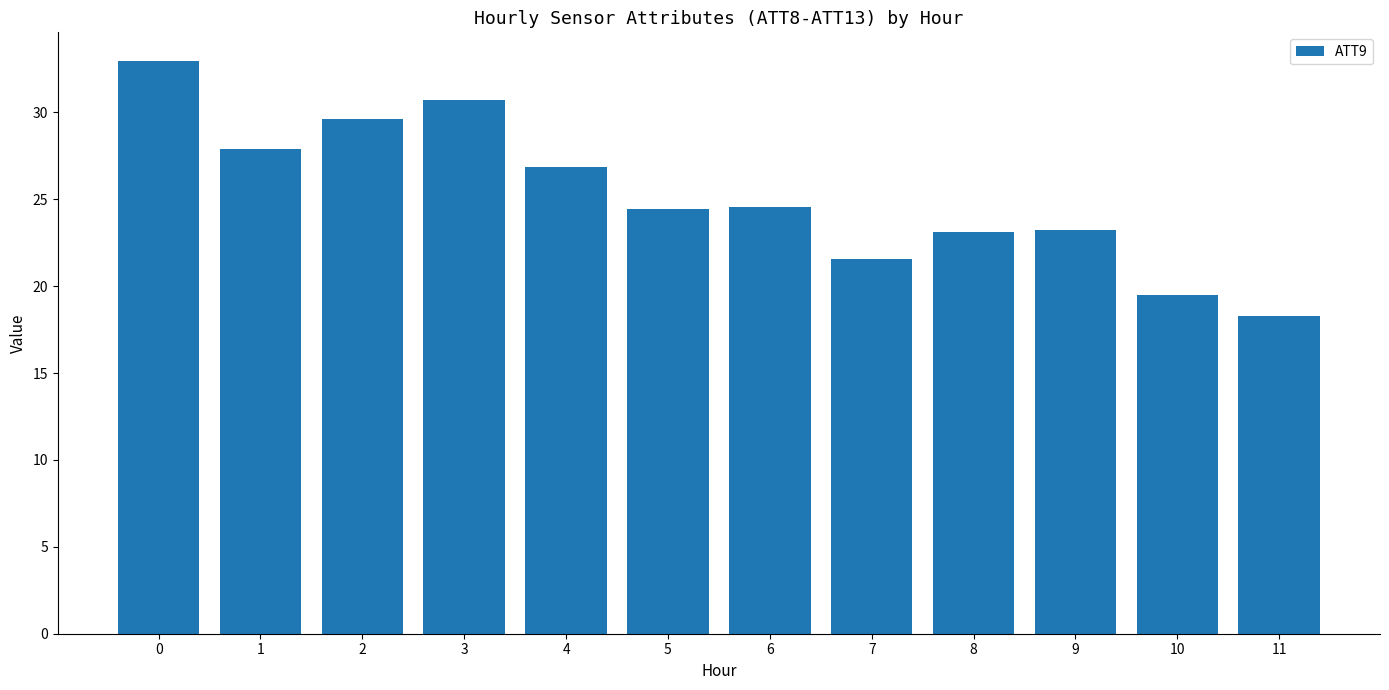

The value at 3 is 30.7. True or false?

True